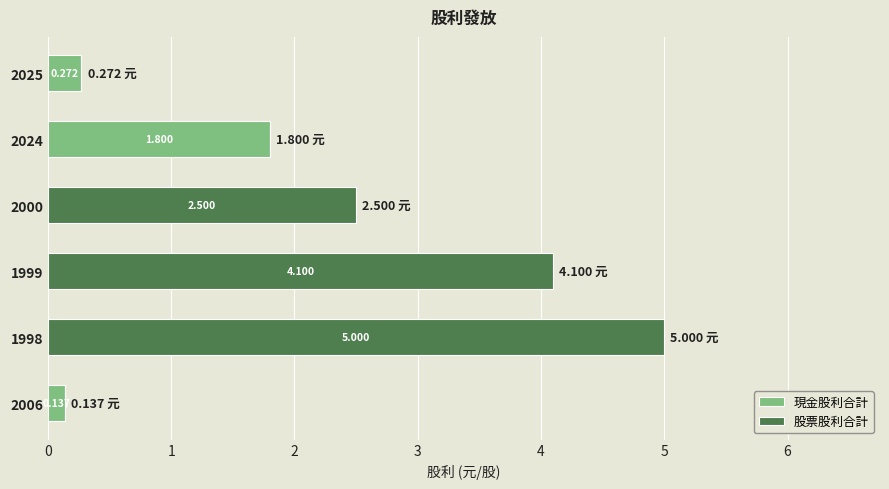

Rank the categories by 股票股利合計 value from lowest to highest.

2025, 2024, 2006, 2000, 1999, 1998